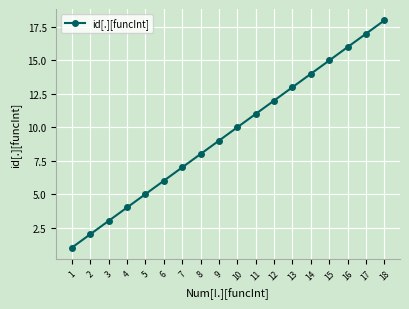

Approximately how many times larger is the value at 4 compared to 1?

4.0